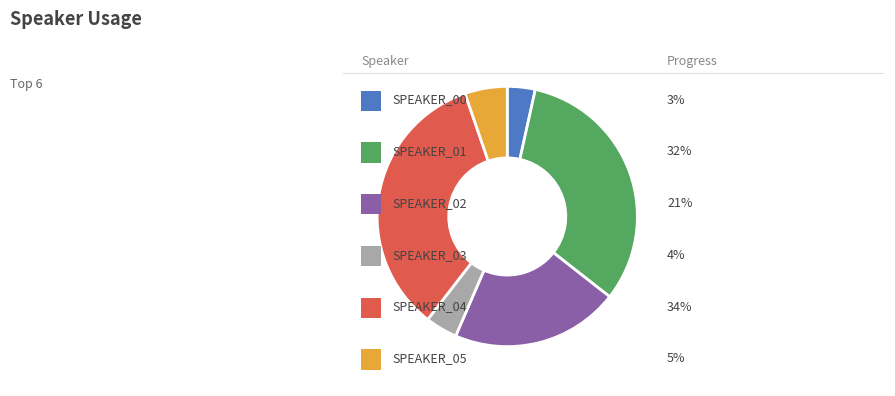

Is there any slice that represents more than half of the pie?

No